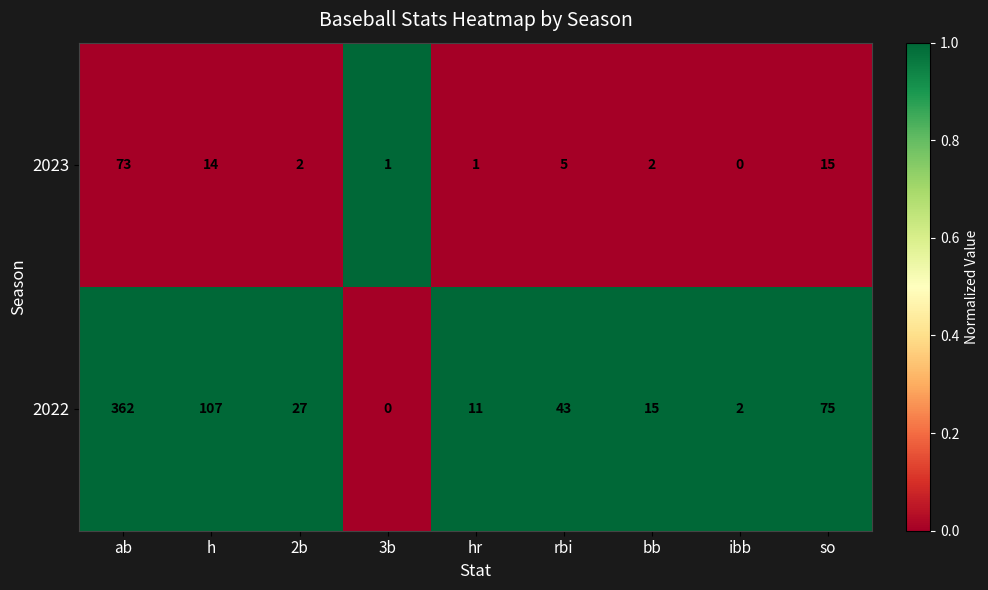

Reading left to right, what are all the values shown in this chart?

2023: ab=73	h=14	2b=2	3b=1	hr=1	rbi=5	bb=2	ibb=0	so=15
2022: ab=362	h=107	2b=27	3b=0	hr=11	rbi=43	bb=15	ibb=2	so=75